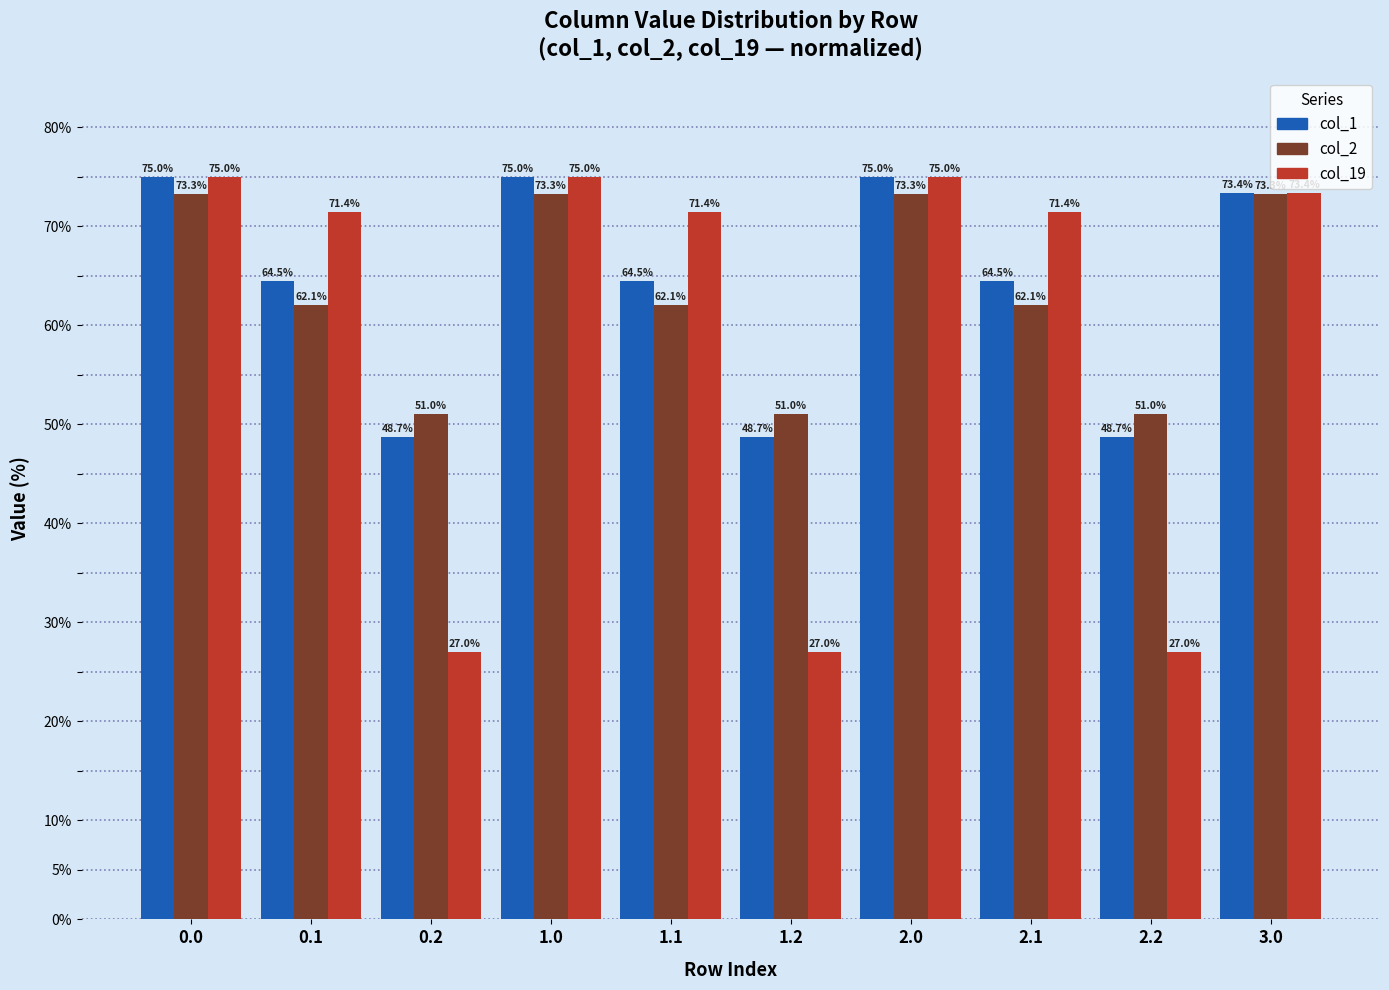

Read the col_1 value at 3.0.

73.4